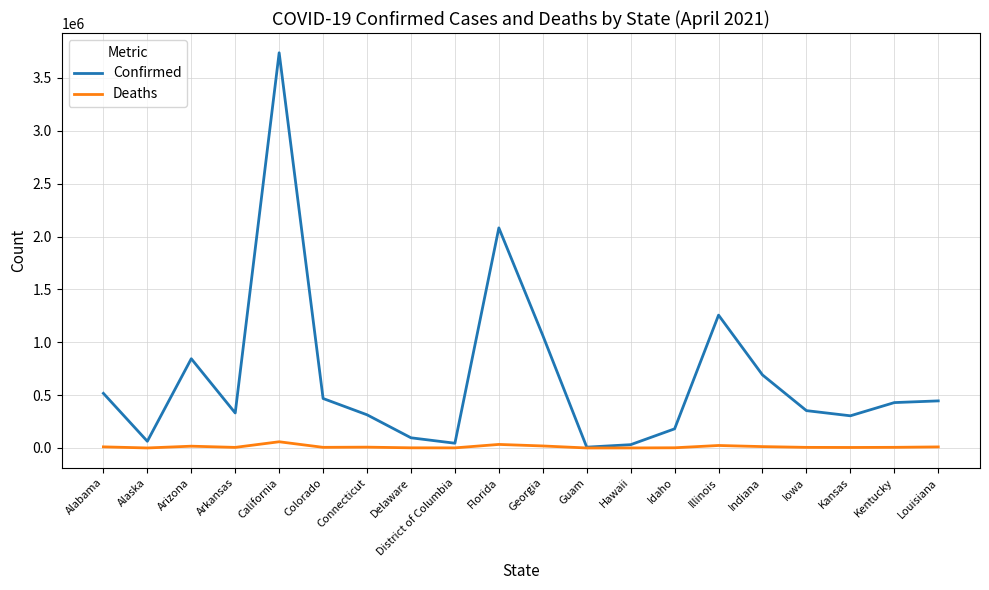

The value of Confirmed at Florida is 891791. True or false?

False